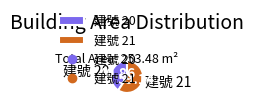

Combined, do 建號 20 and 建號 21 account for over 50%?

Yes